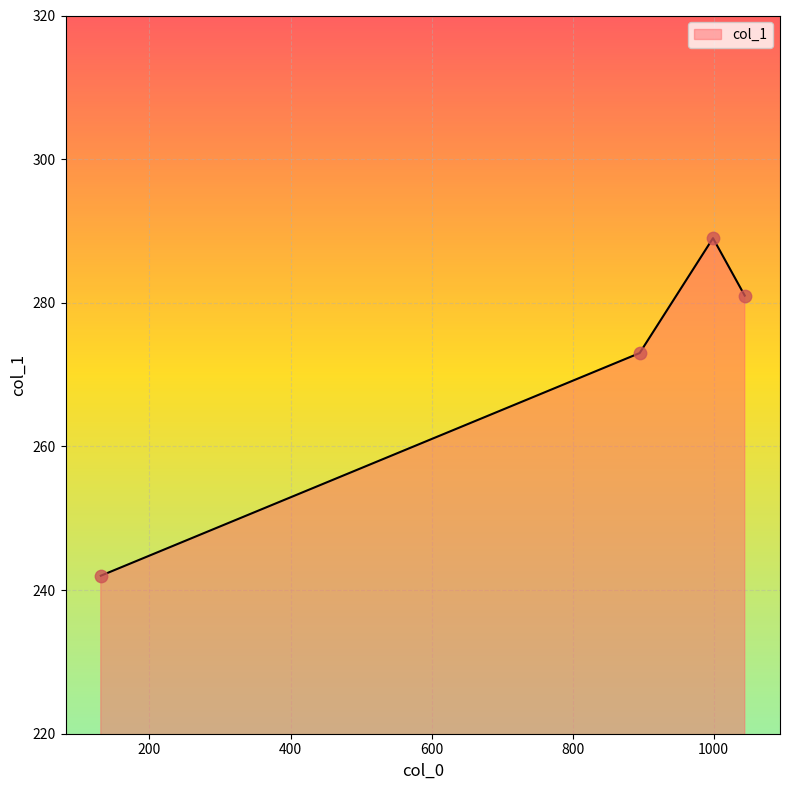

What is the difference between the maximum and minimum values?

47